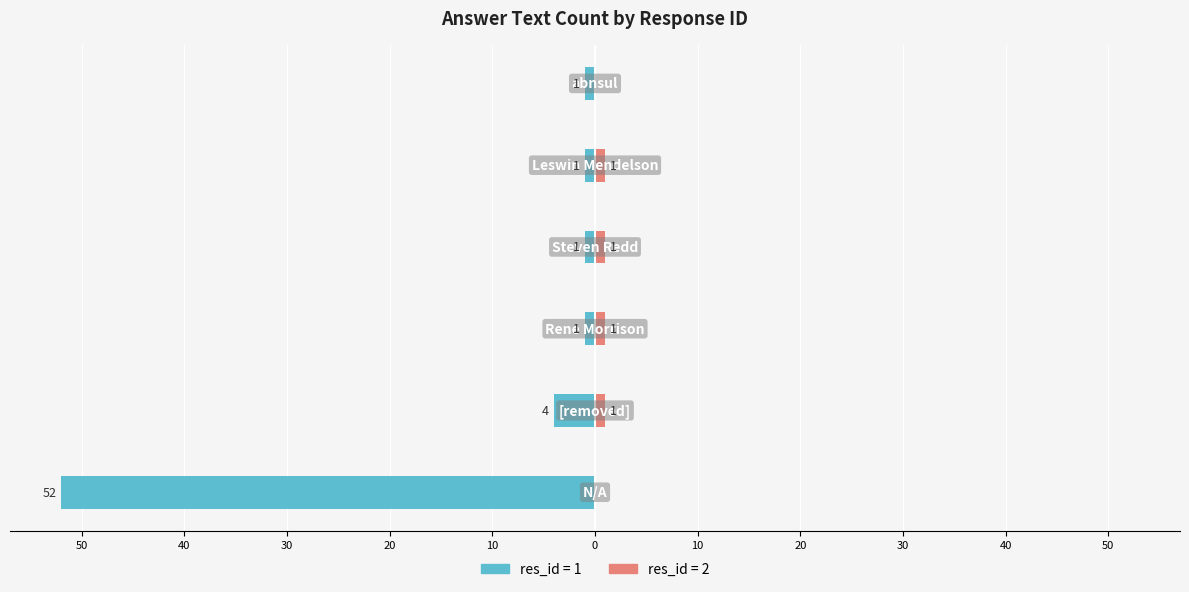

Is it true that res_id=2 equals 1 at 30?

True